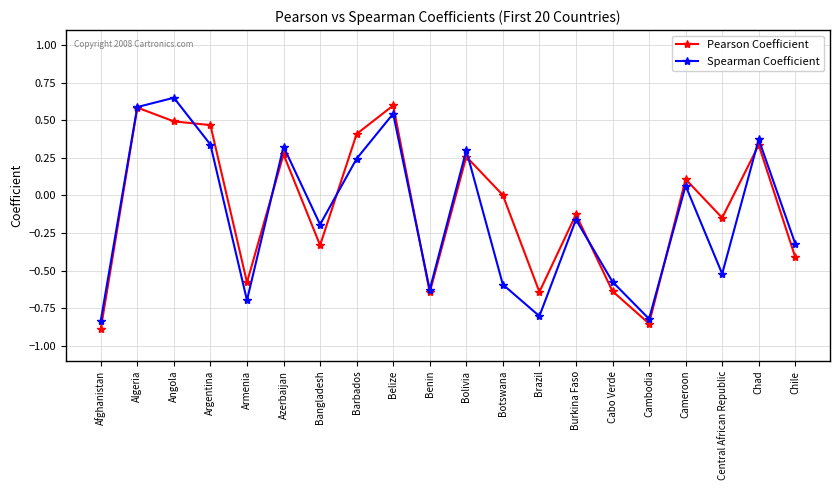

At which category does Spearman Coefficient reach its first local valley?

Armenia